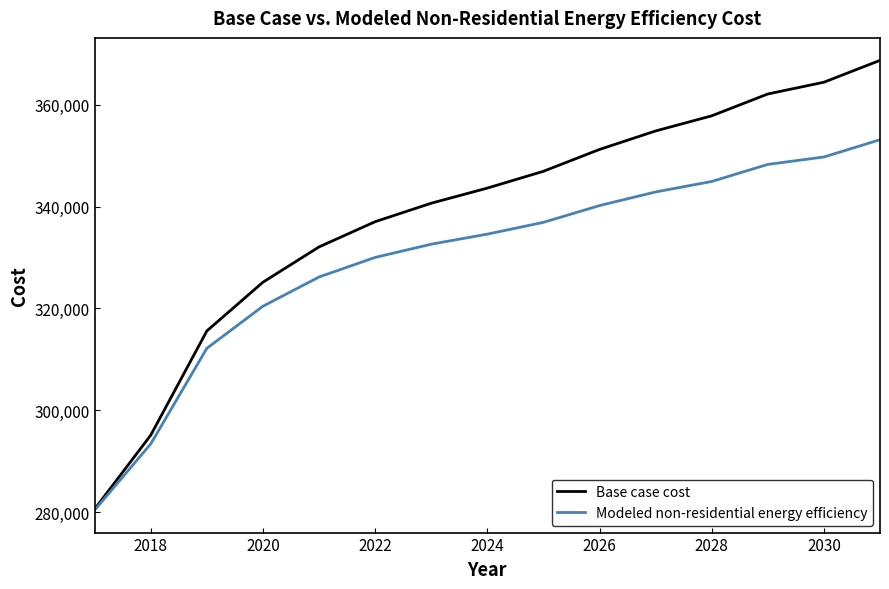

Reading left to right, list all the values displayed in this chart.

Base case cost: 280588.2	295114.5	315583.2	325157.3	332090.3	337042.4	340674.0	343645.2	346946.6	351238.5	354870.0	357841.3	362133.1	364444.1	368736.0
Modeled non-residential energy efficiency: 280385.3	293394.0	312170.8	320440.8	326180.9	330029.0	332622.6	334599.5	336916.4	340211.2	342887.8	344945.6	348299.0	349756.4	353146.6